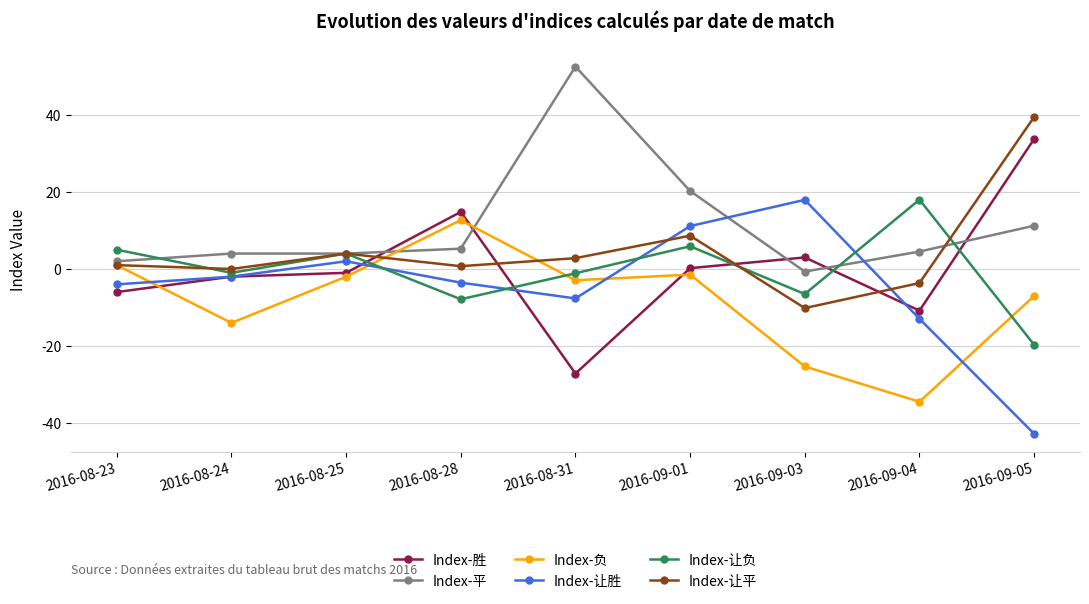

What is the label of the 4th point from the right?

2016-09-01